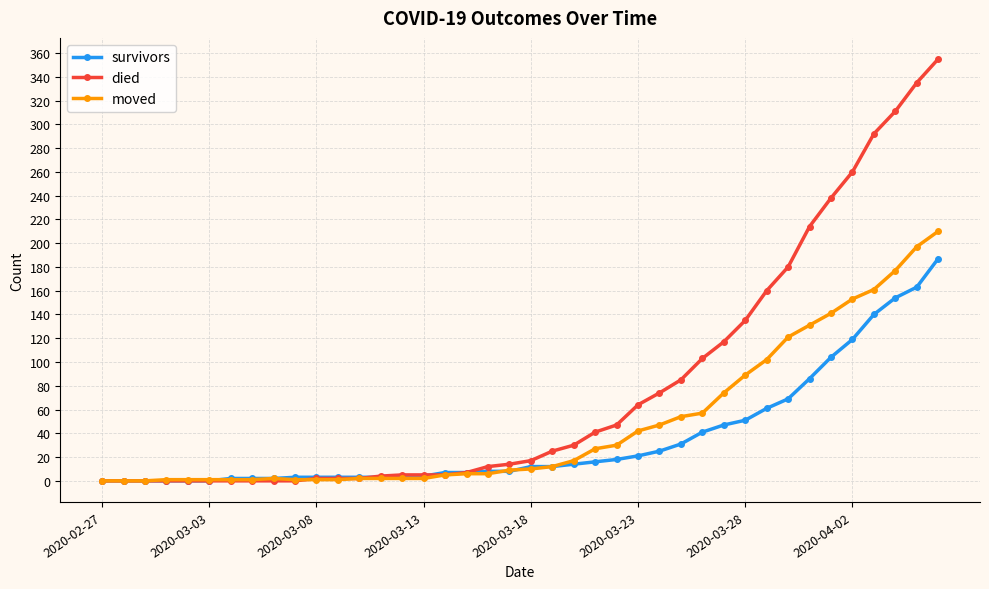

What is the maximum value for died?

355